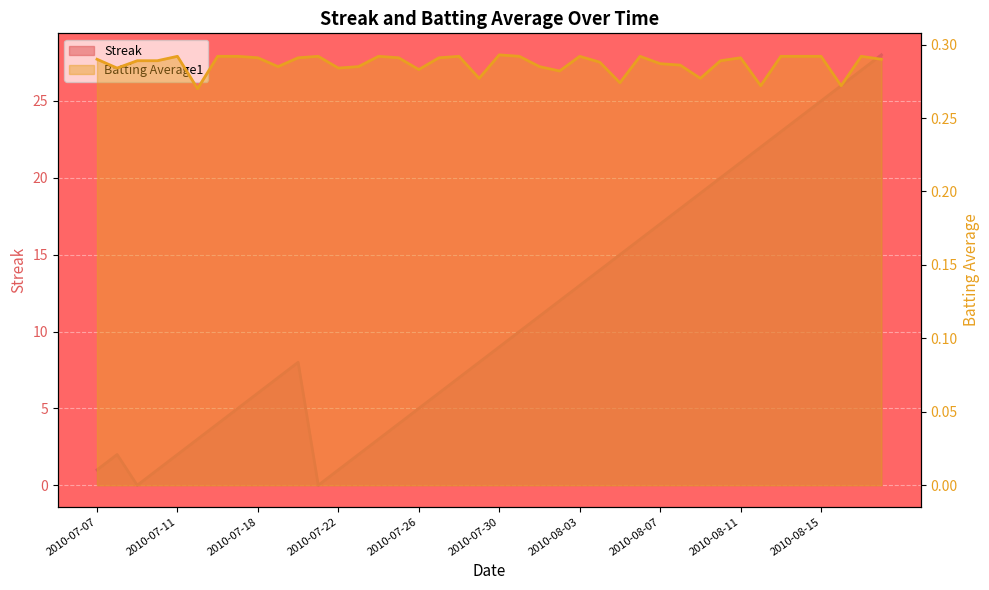

What is the difference between the maximum and second lowest values in the Streak series?

28.0